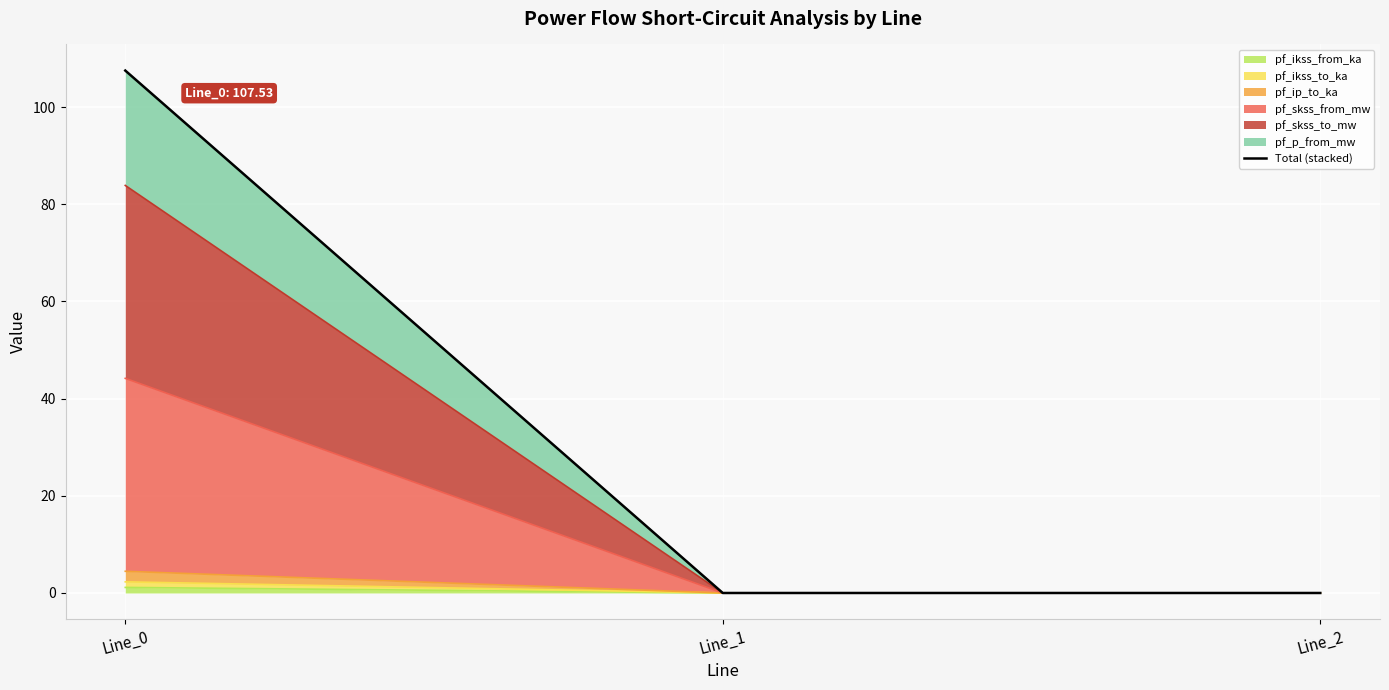

Rank the categories by value from lowest to highest.

Line_1, Line_2, Line_0